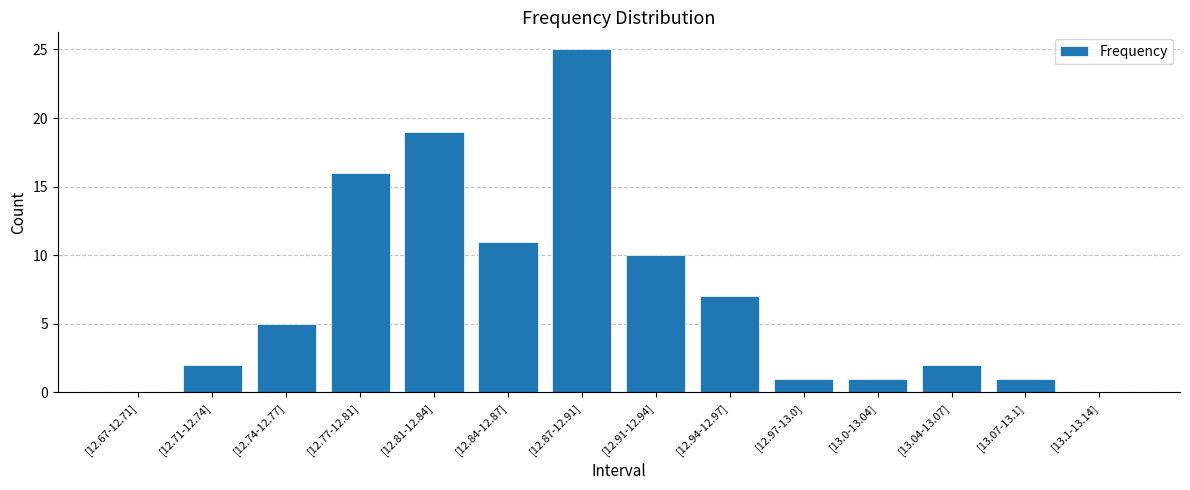

Reading right to left, list all the values displayed in this chart.

[13.1-13.14]=0	[13.07-13.1]=1	[13.04-13.07]=2	[13.0-13.04]=1	[12.97-13.0]=1	[12.94-12.97]=7	[12.91-12.94]=10	[12.87-12.91]=25	[12.84-12.87]=11	[12.81-12.84]=19	[12.77-12.81]=16	[12.74-12.77]=5	[12.71-12.74]=2	[12.67-12.71]=0